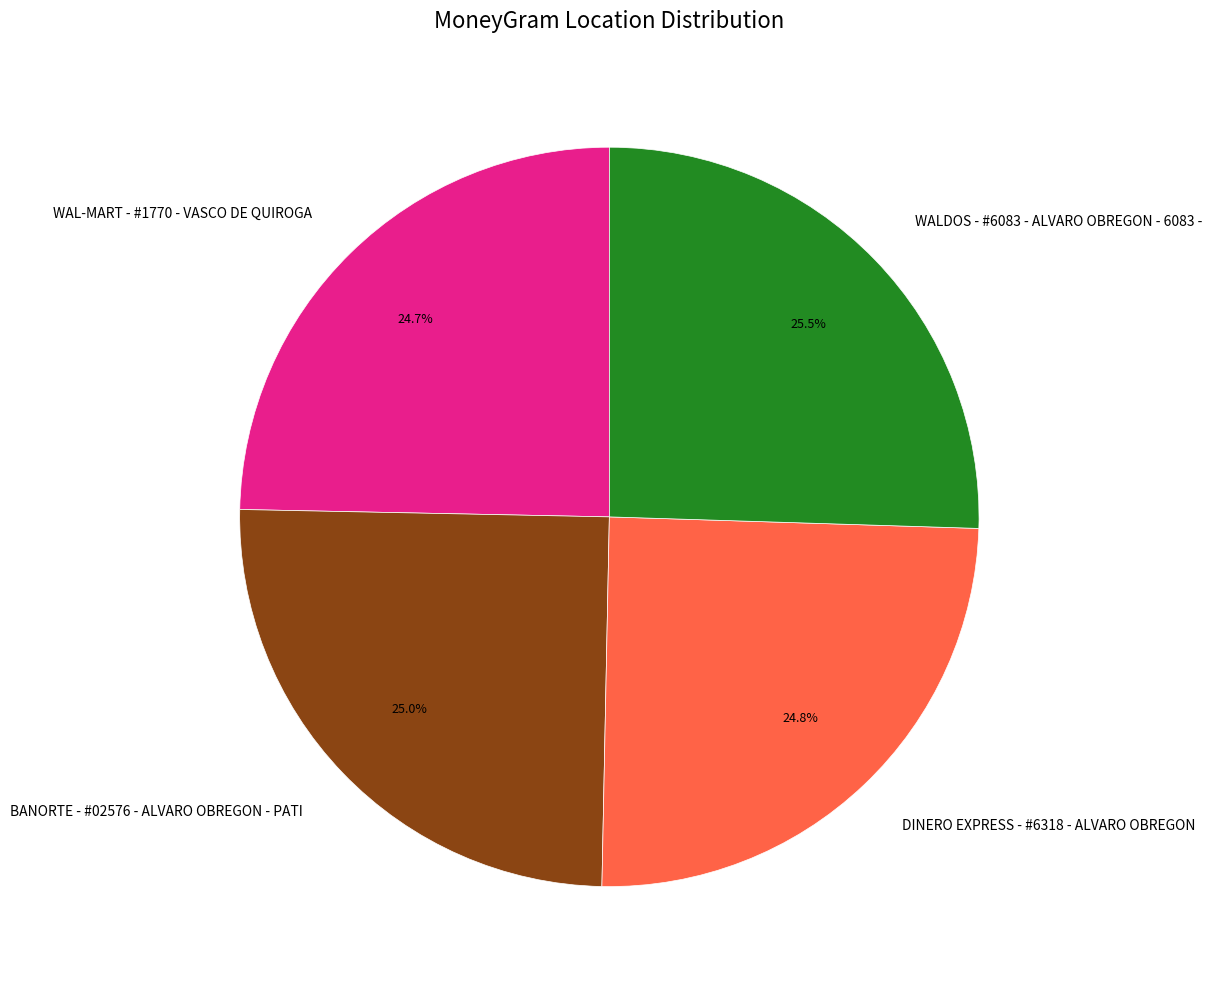

To the nearest percent, what is the average slice percentage?

25%